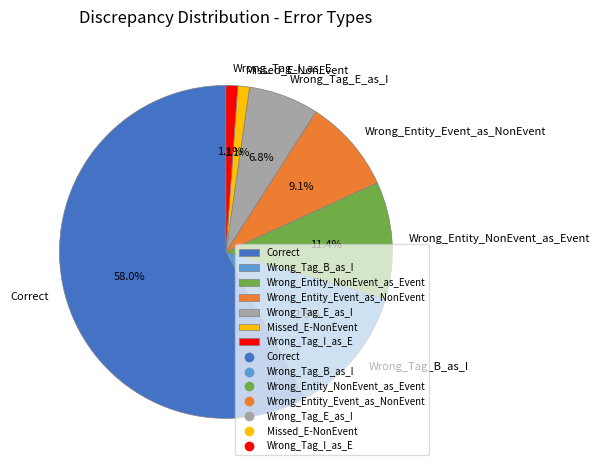

Which slice is the largest?

Correct